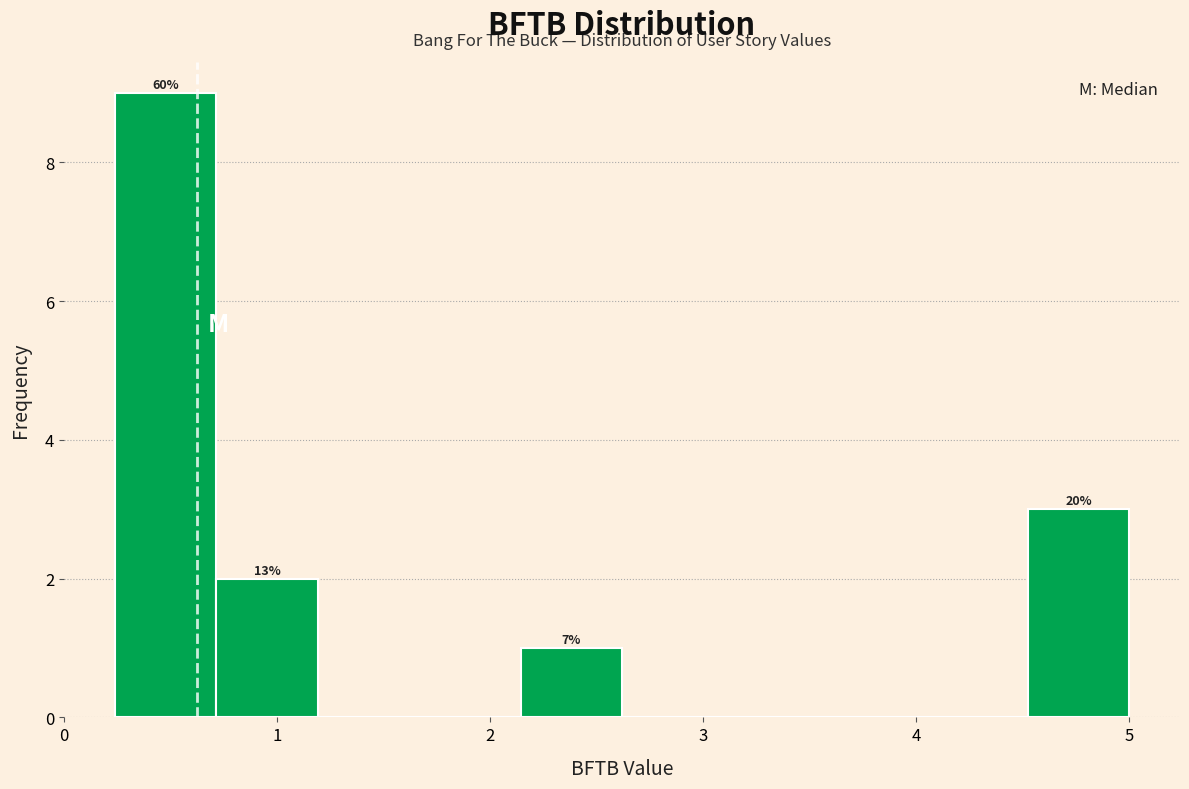

Over which range of the x-axis is the bar tallest?

0.2 to 0.7